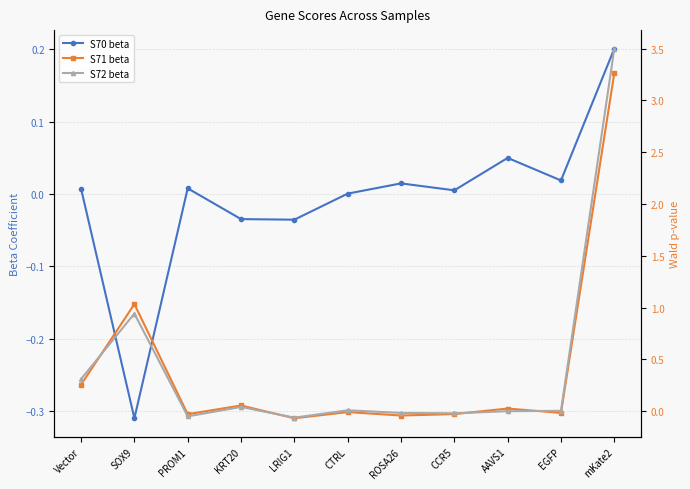

At which category is the sum across all series the highest?

mKate2